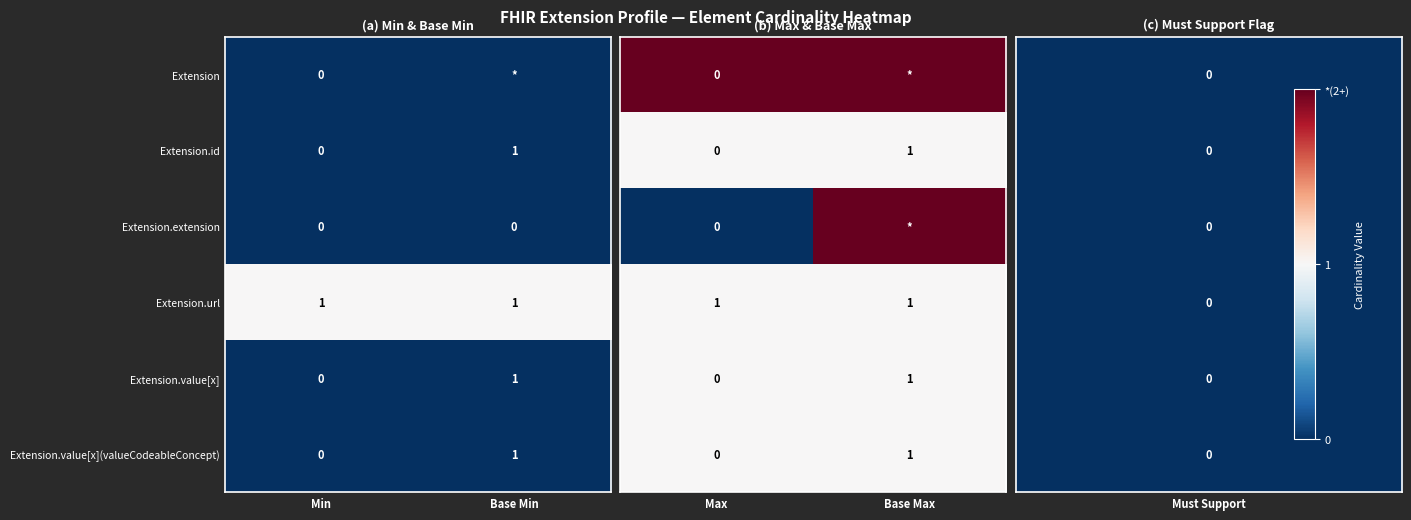

Is it true that Extension.url equals 1 at Base Min?

True